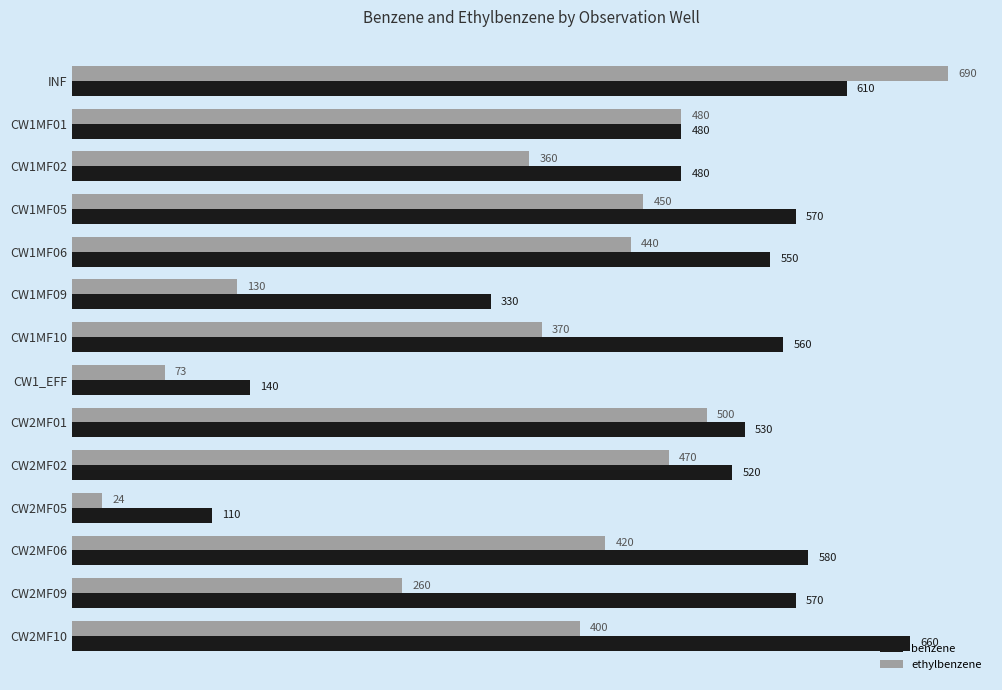

List the series in order of their peak value, highest first.

ethylbenzene, benzene